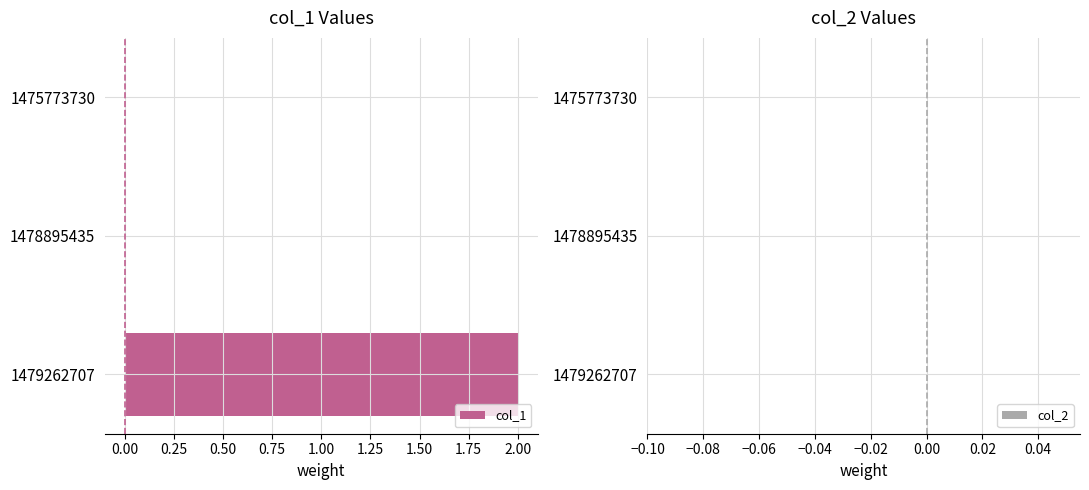

Are the bars horizontal?

Yes